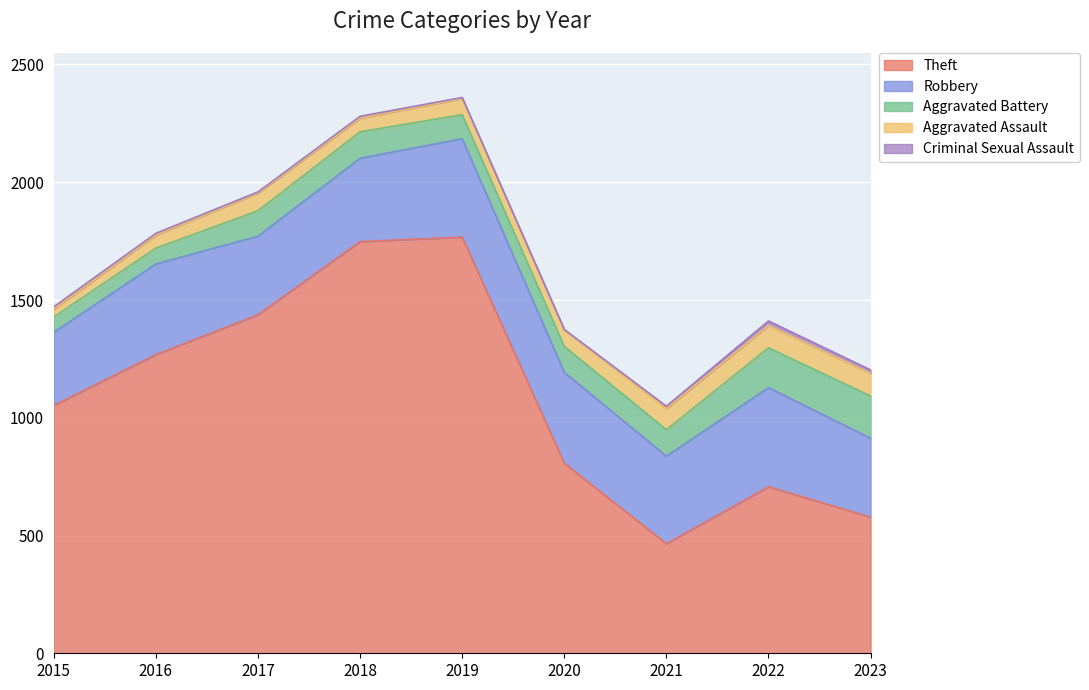

What is the highest value of the Robbery series?

421